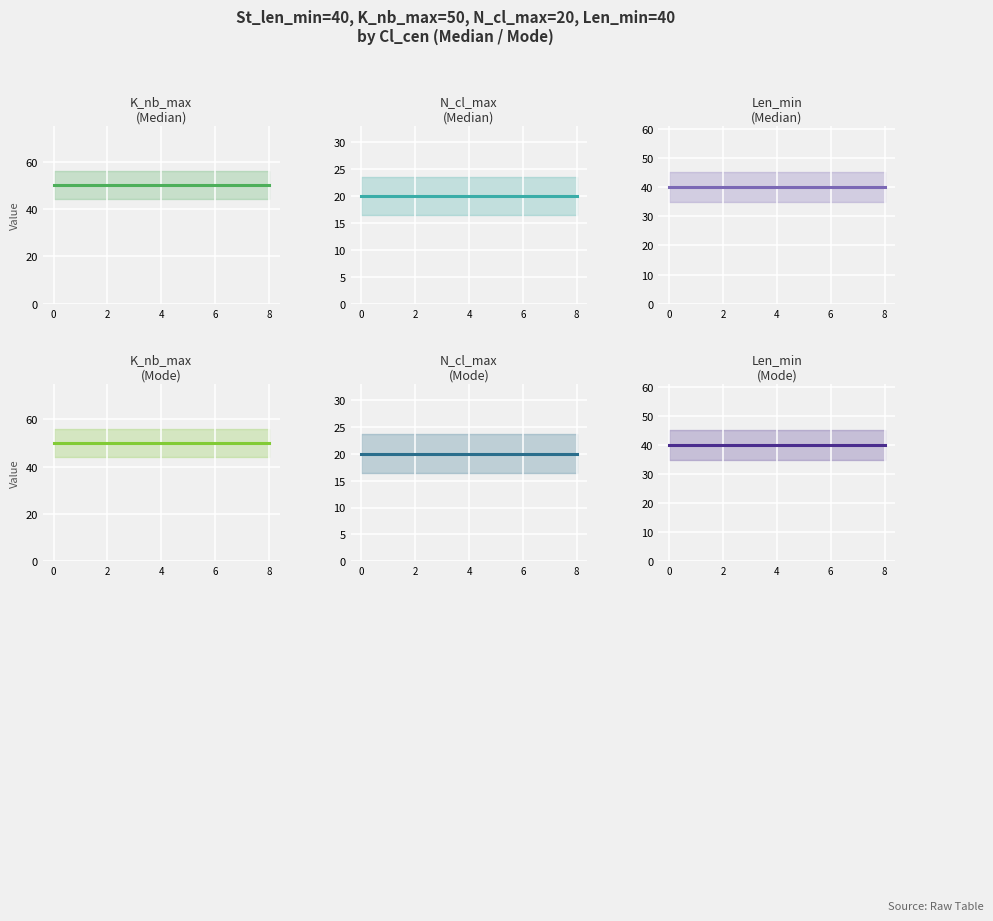

How many lines are shown in the chart?

6